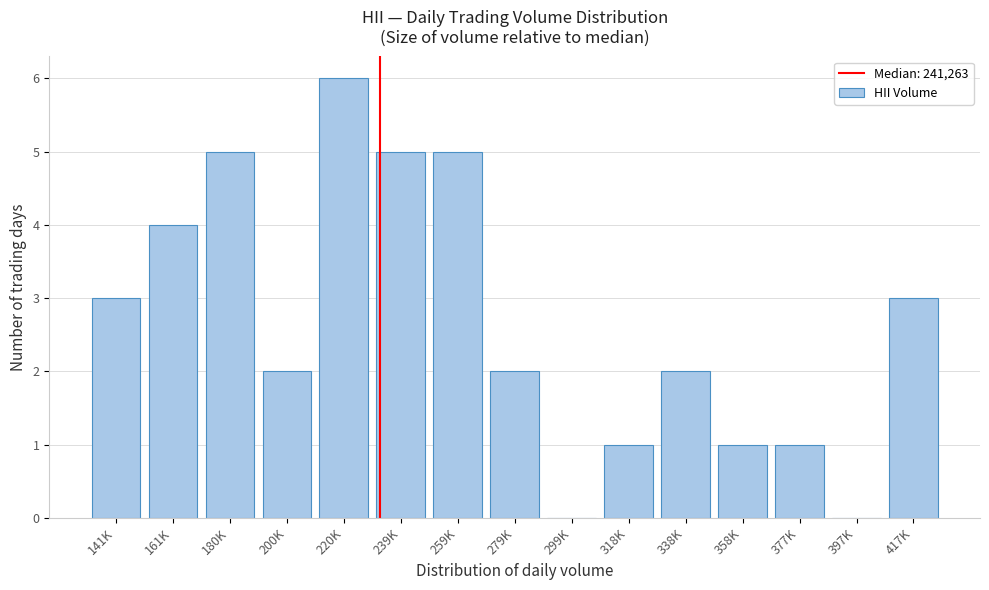

Reading left to right, list all the values displayed in this chart.

141K=3	161K=4	180K=5	200K=2	220K=6	239K=5	259K=5	279K=2	299K=0	318K=1	338K=2	358K=1	377K=1	397K=0	417K=3